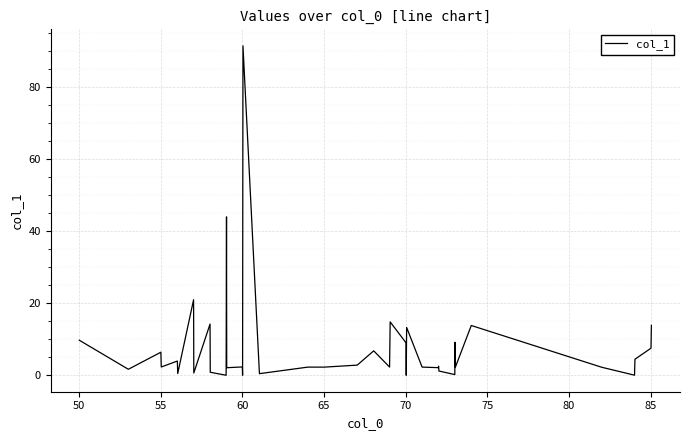

How many series are shown in this chart?

1